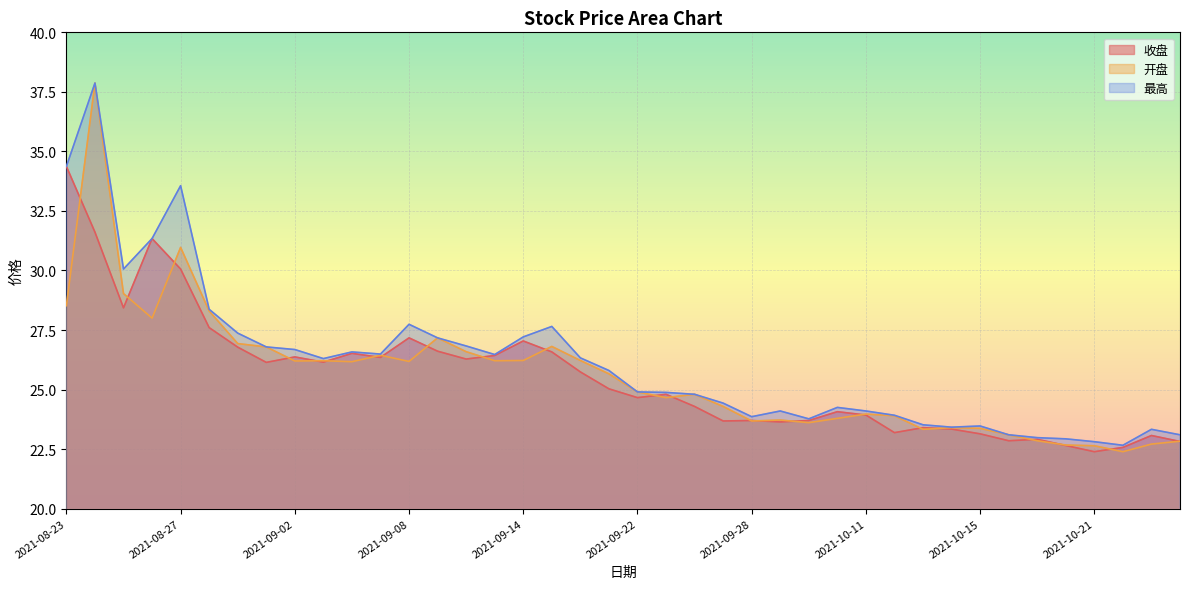

How many categories are shown in the chart?

40